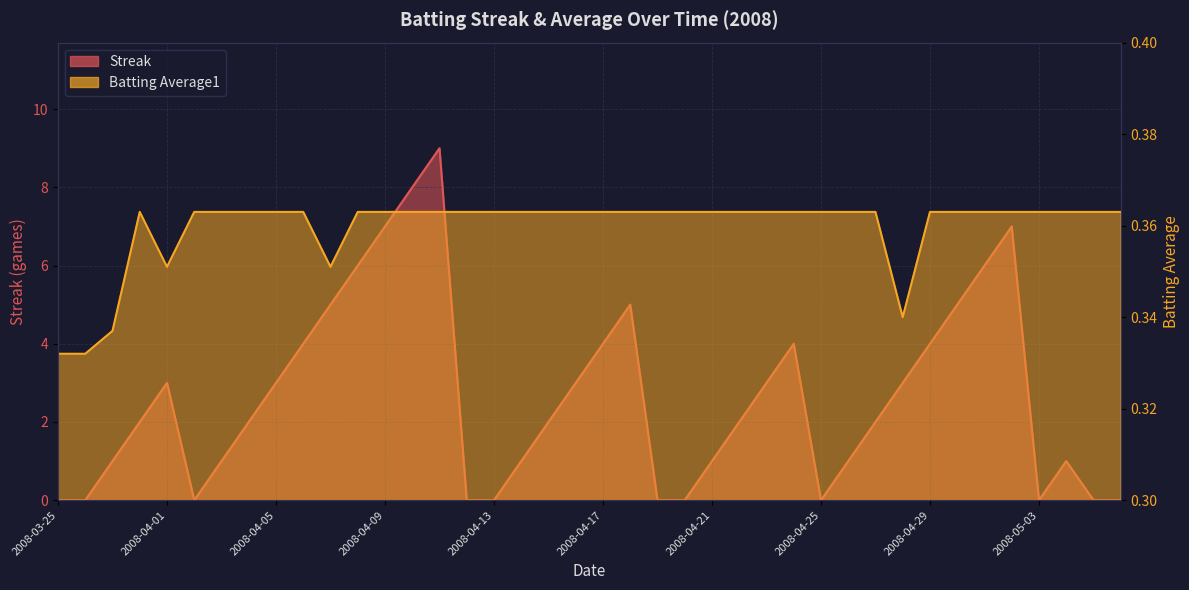

True or false: Batting Average1 has a value of 0.5 at 2008-03-31.

False